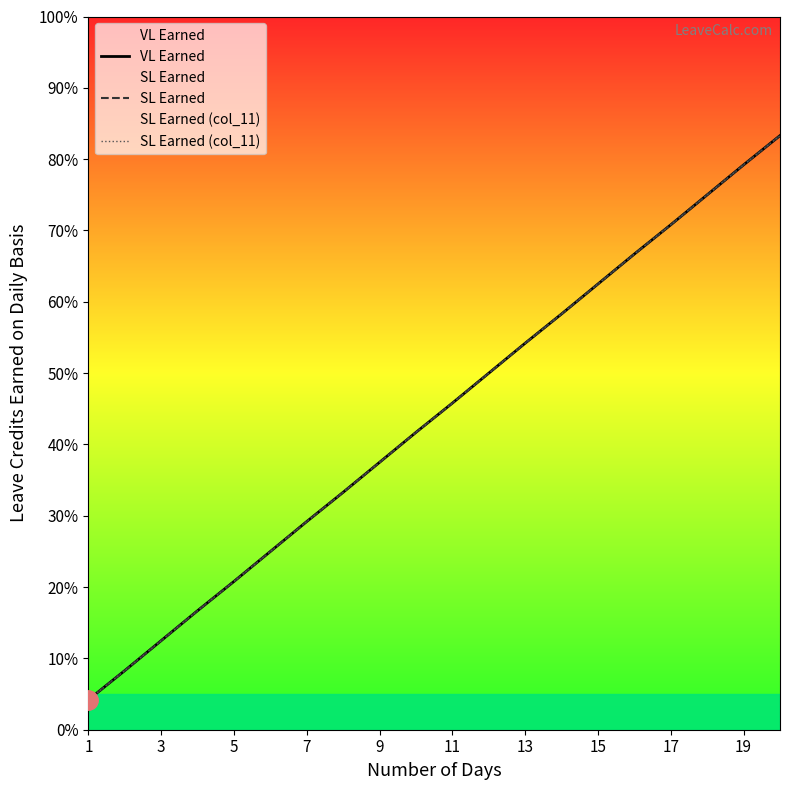

Which has a higher value, 1 or 15?

15